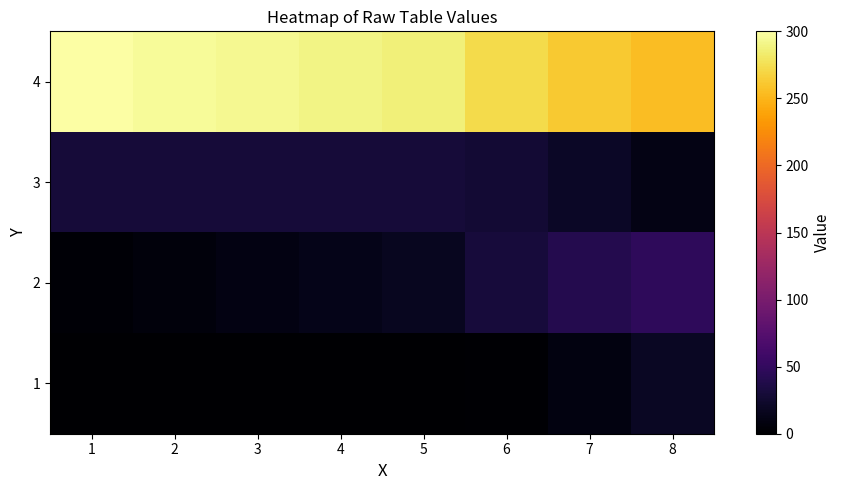

What is the difference between the highest and lowest values at 2?

296